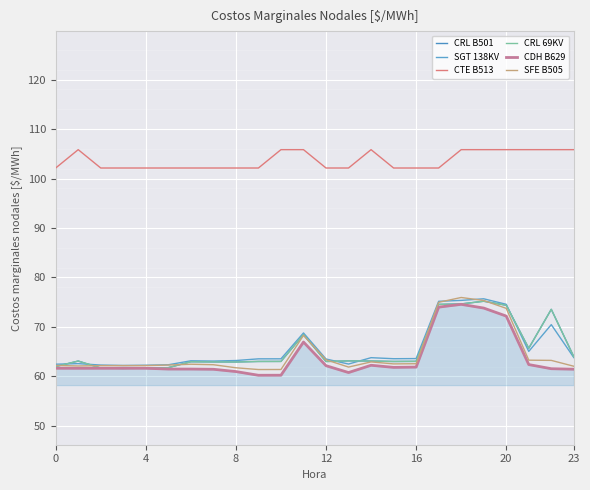

What is the minimum value shown in the chart?

60.2